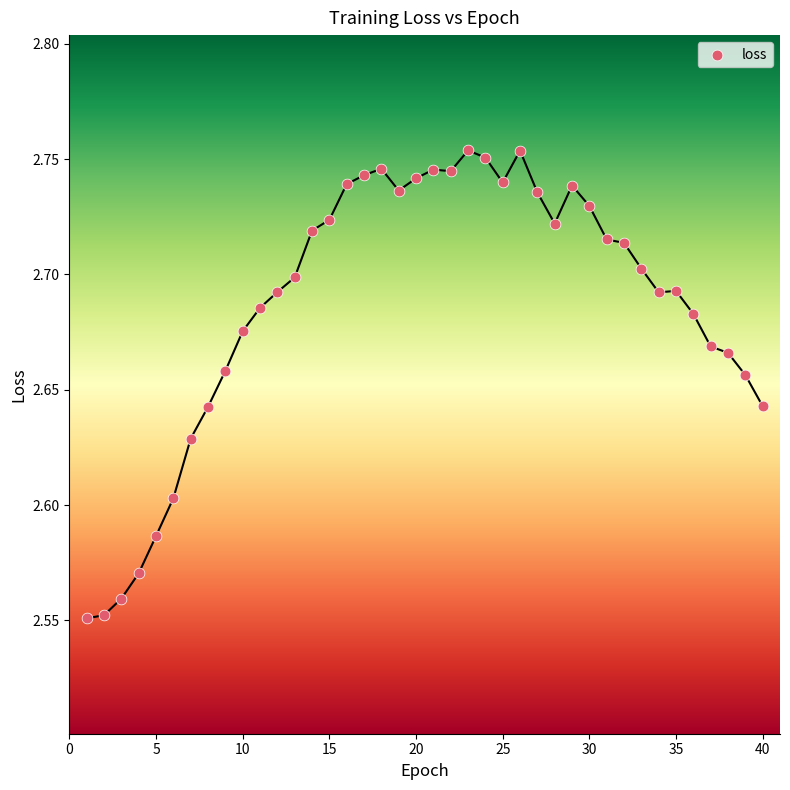

What is the range of X values (max minus min)?

39.0